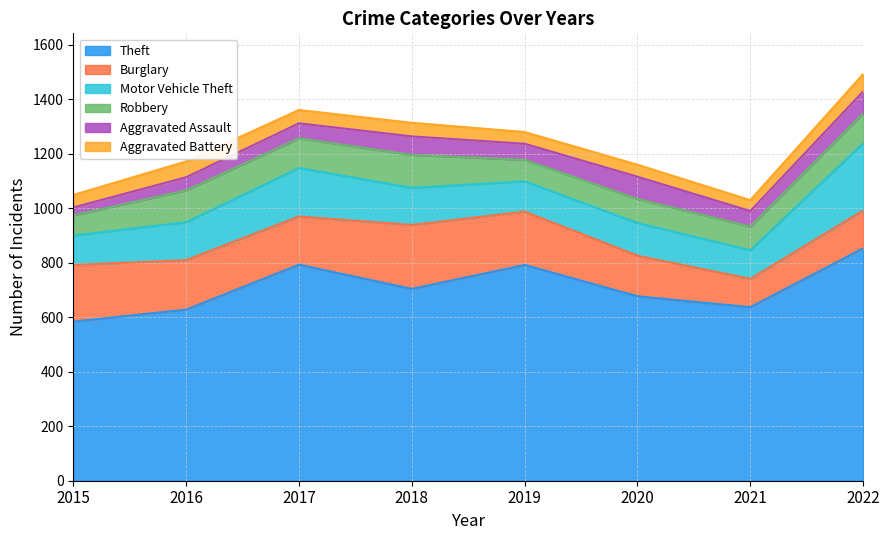

True or false: Aggravated Assault has more than 0 points higher than both neighbors.

True